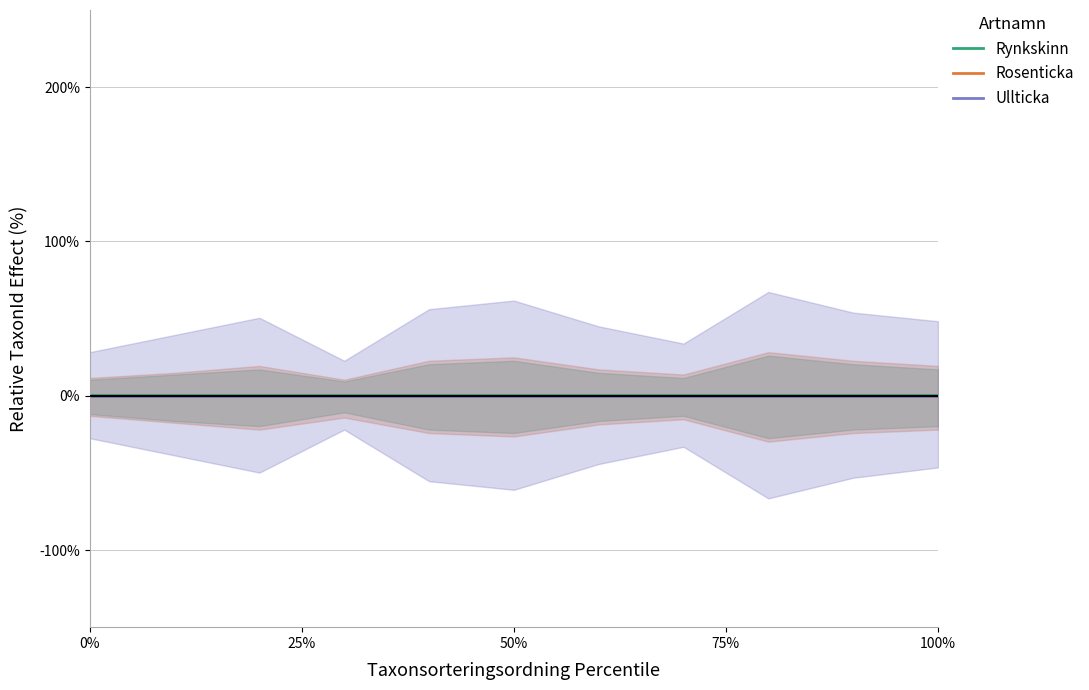

Is it true that Rosenticka equals 0.0 at 100%?

True